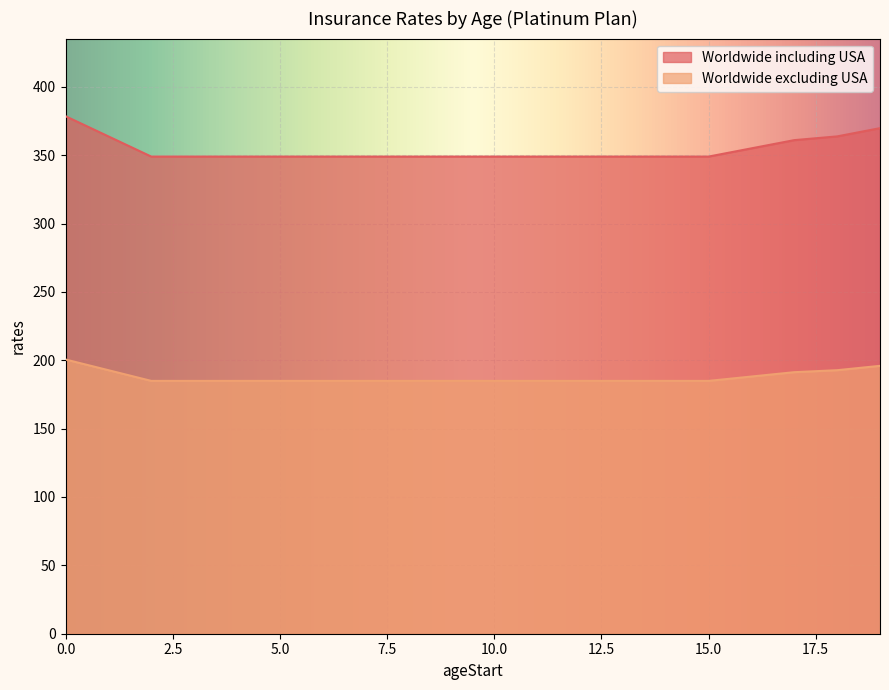

Reading left to right, what are all the values shown in this chart?

Worldwide including USA: 0=378.5	1=363.7	2=349.0	3=349.0	4=349.0	5=349.0	6=349.0	7=349.0	8=349.0	9=349.0	10=349.0	11=349.0	12=349.0	13=349.0	14=349.0	15=349.0	16=355.0	17=361.0	18=363.7	19=369.7
Worldwide excluding USA: 0=200.6	1=192.7	2=184.9	3=184.9	4=184.9	5=184.9	6=184.9	7=184.9	8=184.9	9=184.9	10=184.9	11=184.9	12=184.9	13=184.9	14=184.9	15=184.9	16=188.1	17=191.3	18=192.7	19=195.9